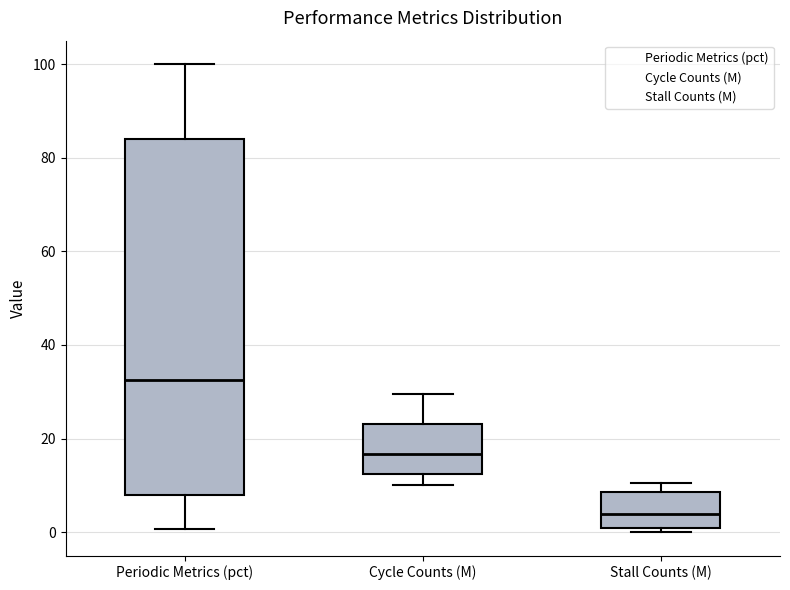

Reading left to right, read every box against the y-axis: the position of its median line, the range the box covers, and the ends of its whiskers. The values are not printed on the chart, so give them approximately, as read against the axis.

Periodic Metrics (pct): median 32, box 8 to 84, whiskers 0 to 100
Cycle Counts (M): median 16, box 12 to 24, whiskers 10 to 30
Stall Counts (M): median 4, box 0 to 8, whiskers 0 (just below the box's lower edge) to 10